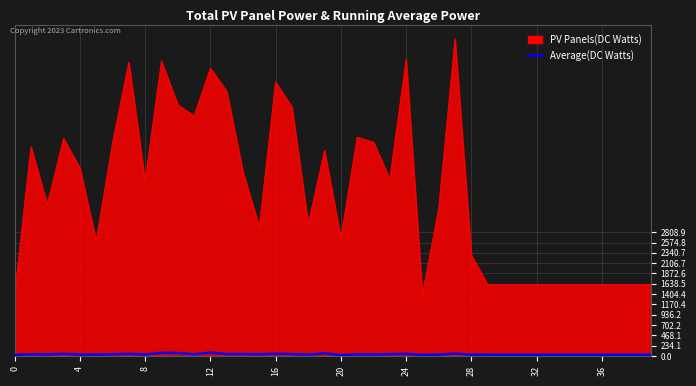

What is the greatest value displayed?

7198